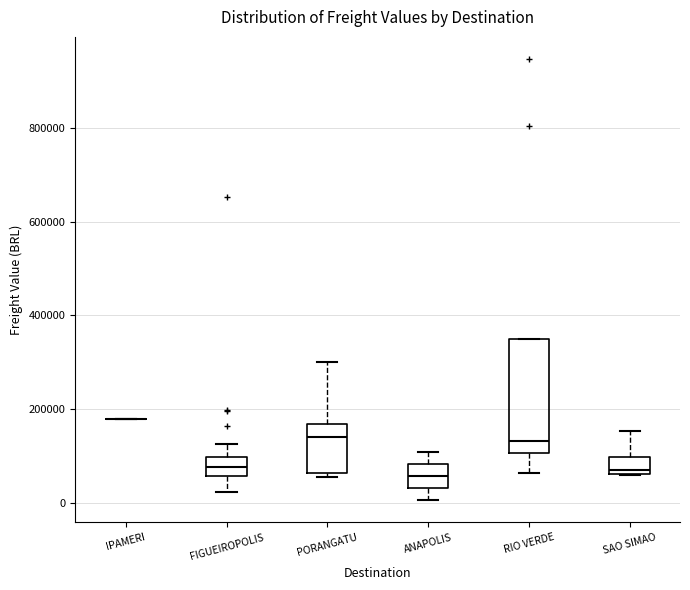

Which box is the tallest, from its lower edge to its upper edge?

RIO VERDE